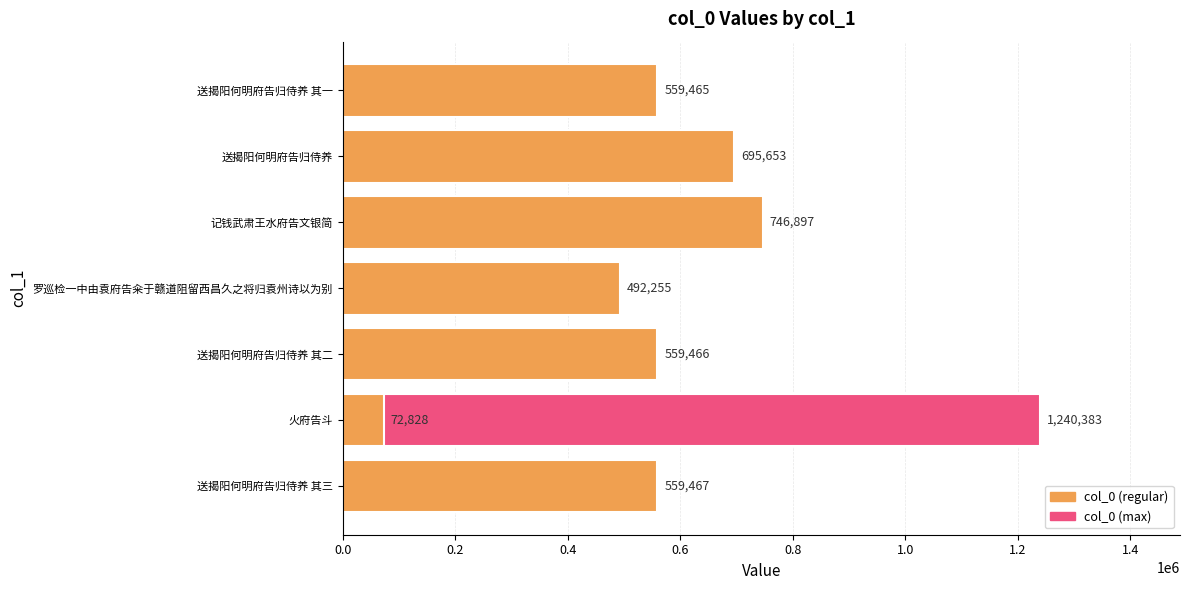

Between 送揭阳何明府告归侍养 其二 and 送揭阳何明府告归侍养, which is larger?

送揭阳何明府告归侍养